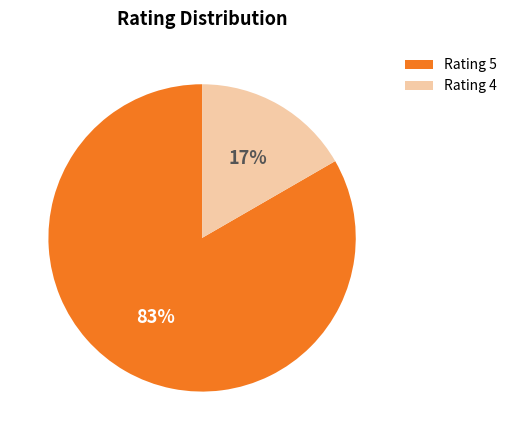

True or false: Rating 5 accounts for 93% of the total.

False